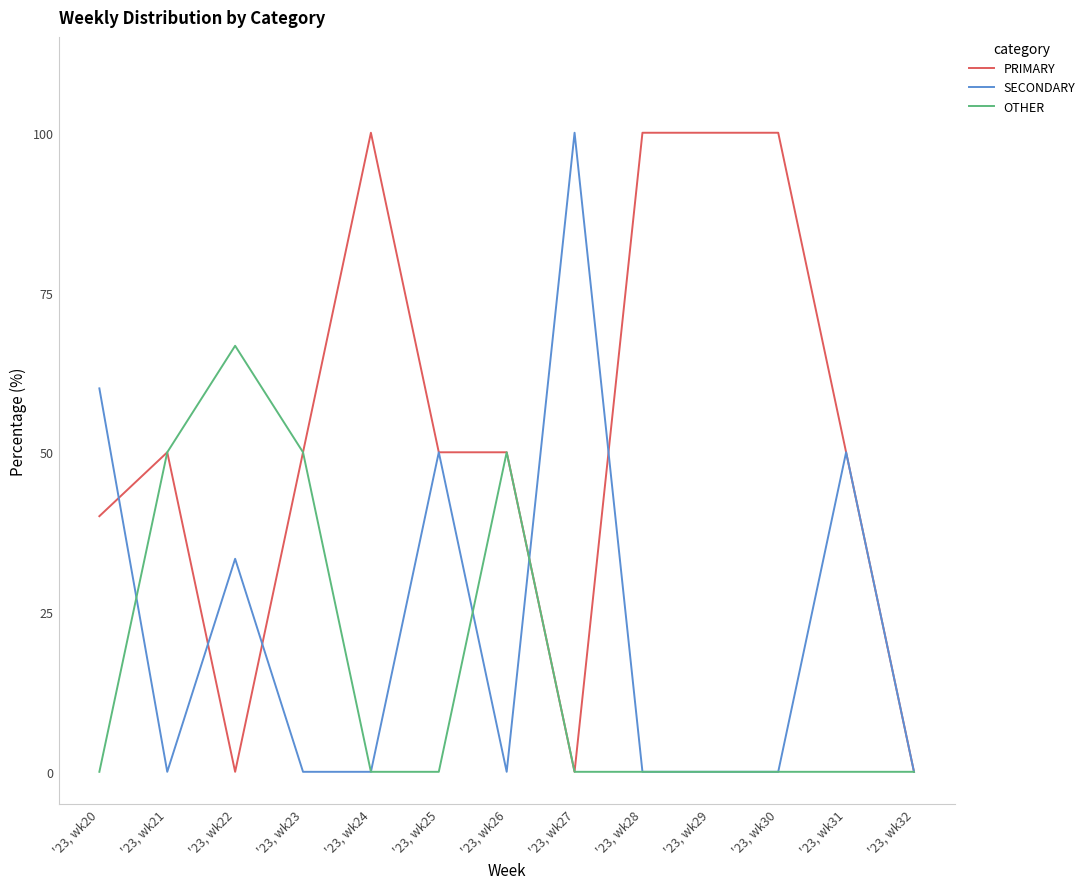

What is the difference between the second highest and second lowest values in the SECONDARY series?

60.0